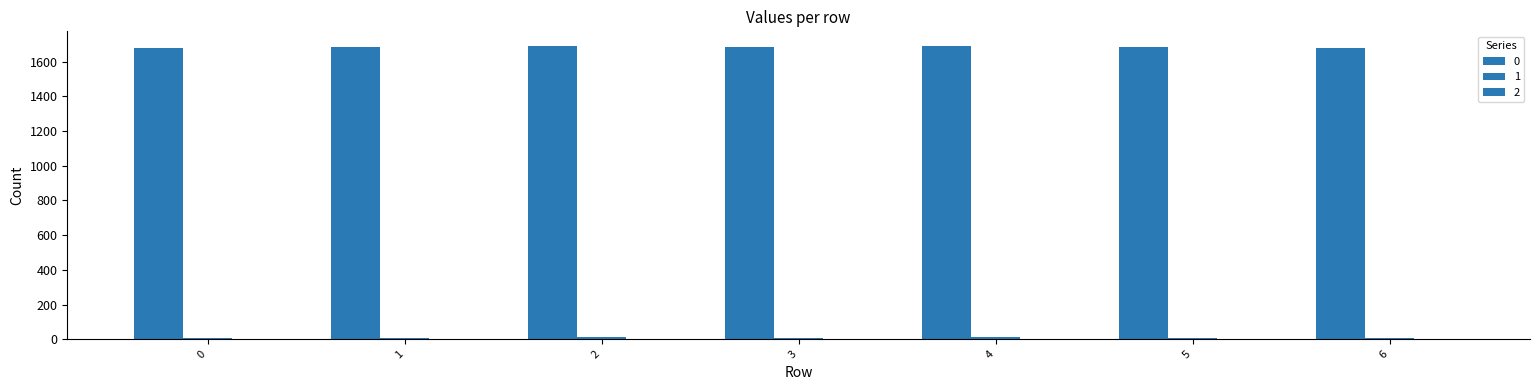

How many data points does each series have?

7